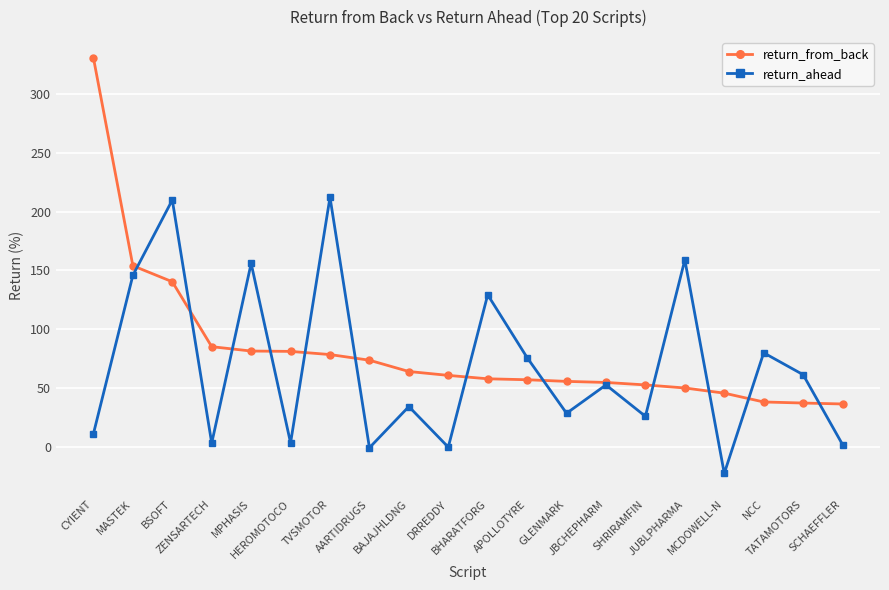

At how many categories does at least one series exceed 120?

7